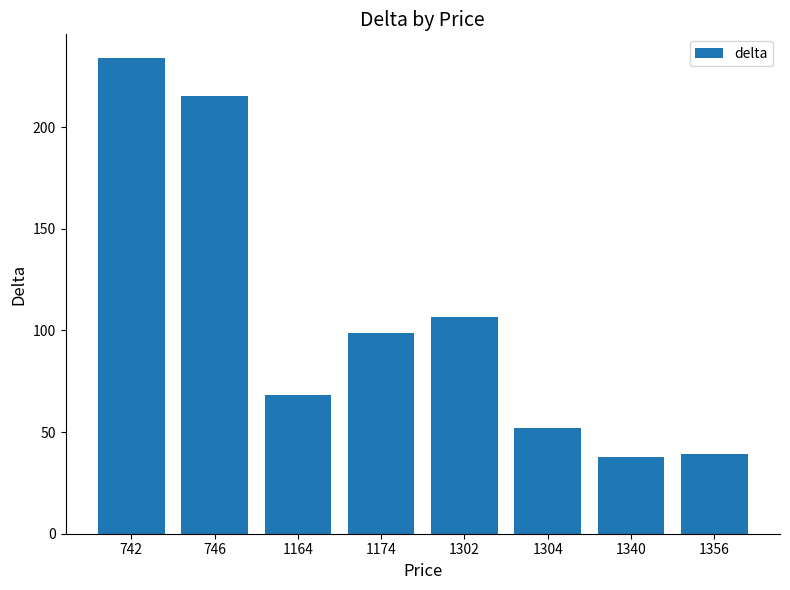

Count the number of categories in the chart.

8